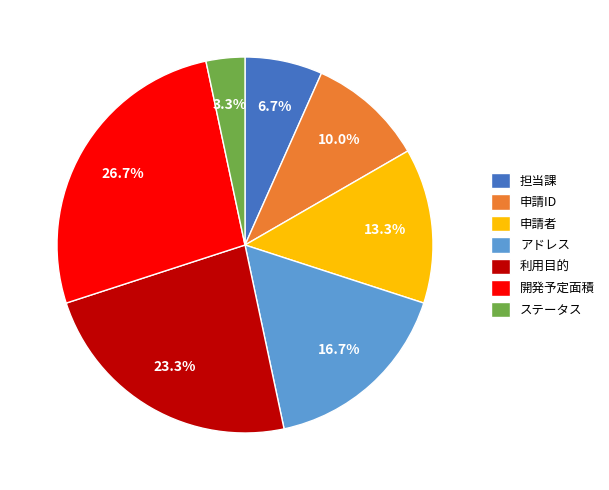

What is the total percentage of ステータス and 開発予定面積?

30.0%